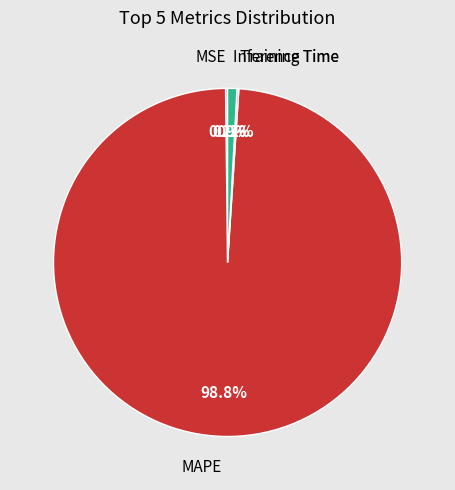

To the nearest percent, what portion does MAPE represent?

99%